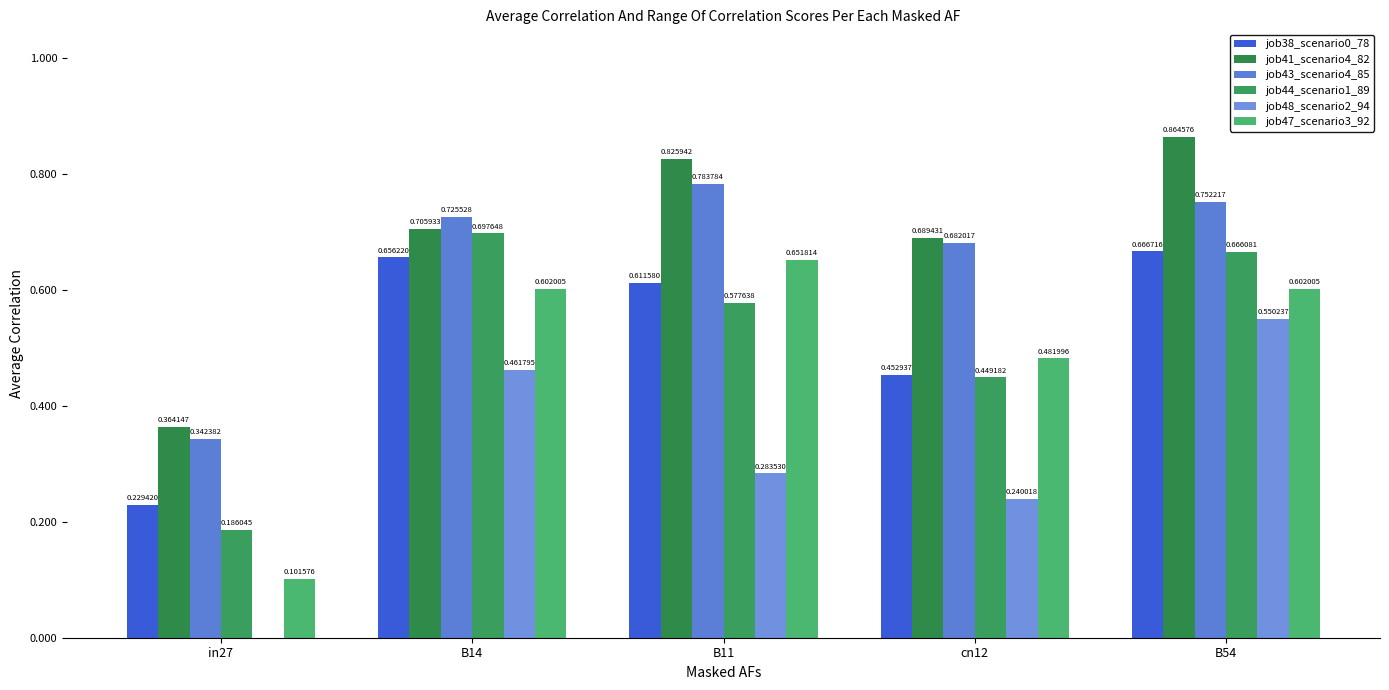

How many distinct data groups are displayed?

6